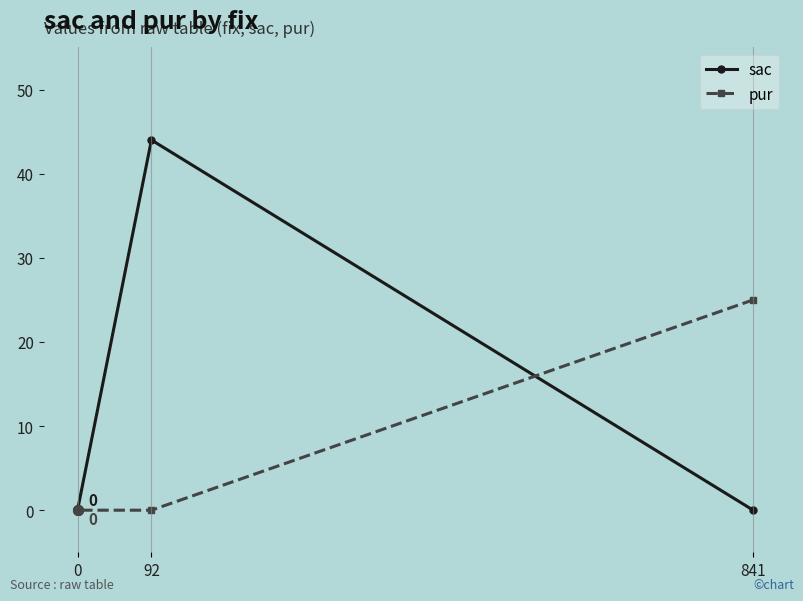

What is the difference between the sac values at 841 and 92?

44